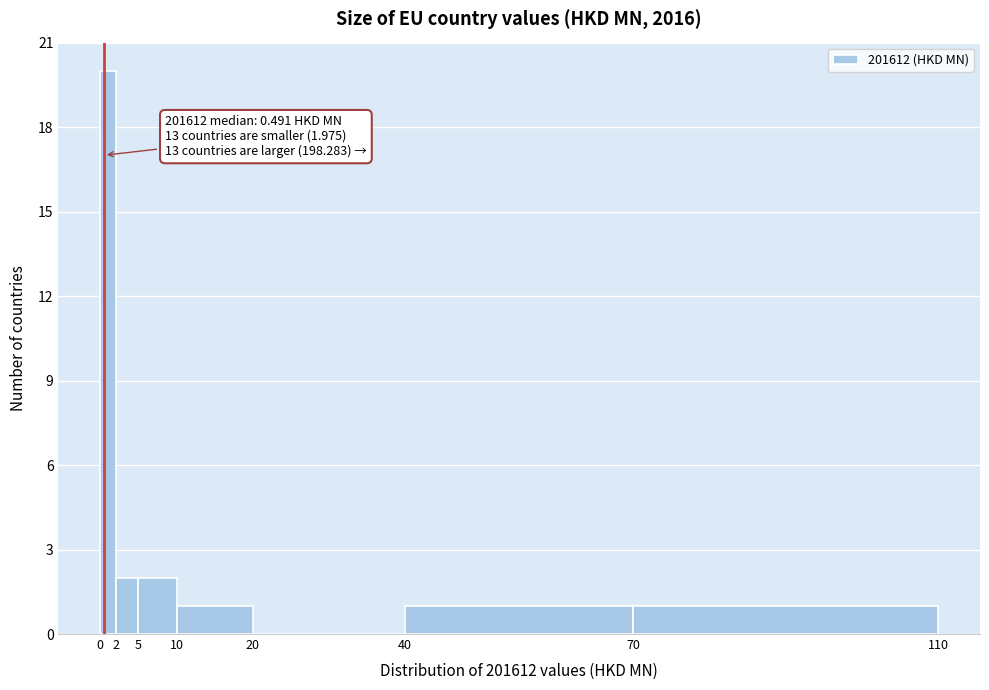

Over which range of the x-axis is the bar tallest?

0 to 2